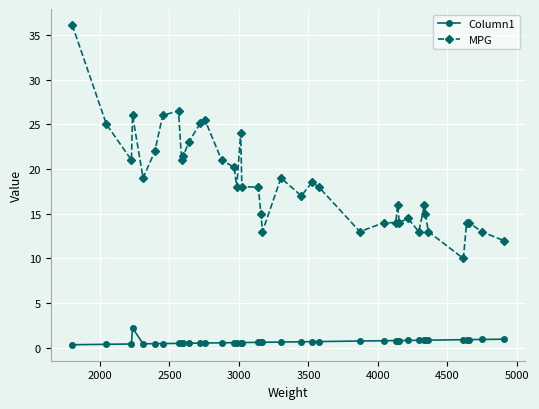

What are all the series names shown in the legend?

Column1, MPG